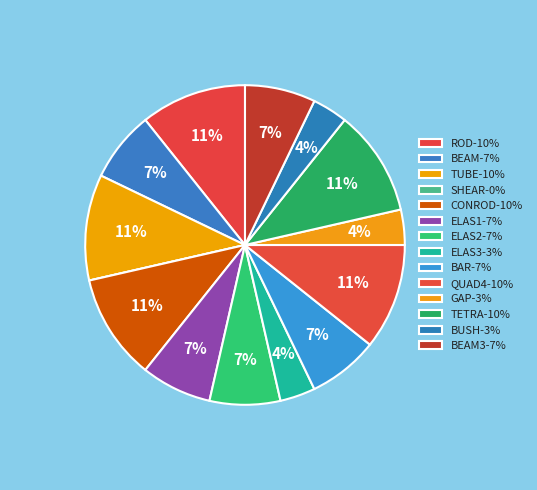

How many slices are in this pie chart?

14